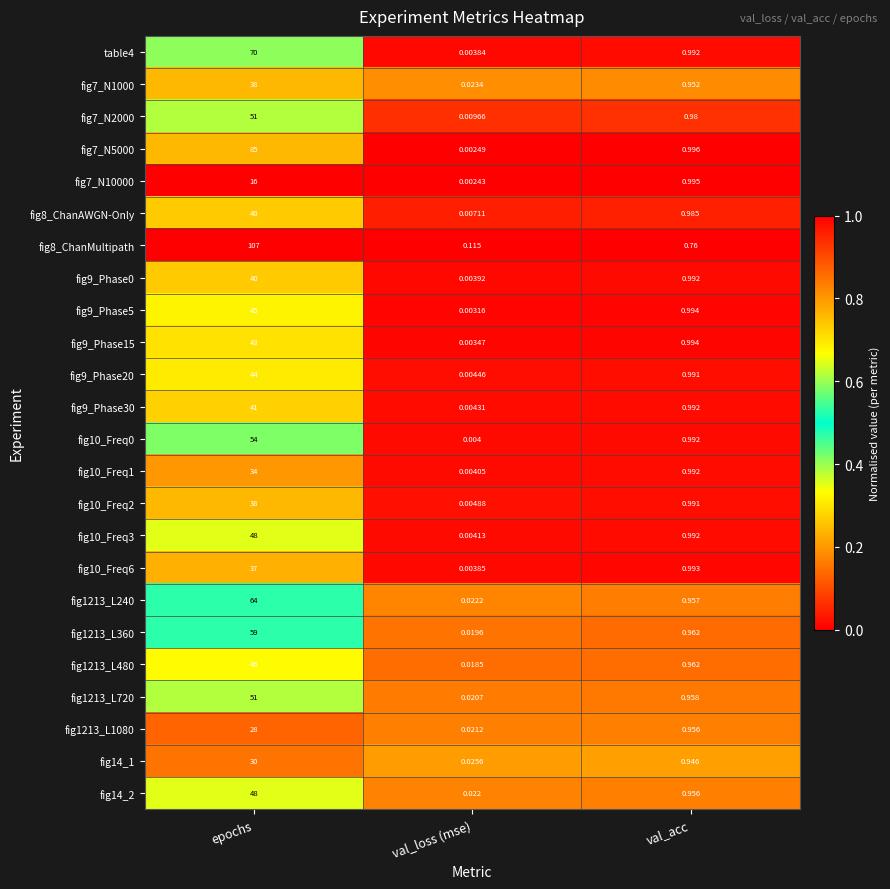

Which series has the largest range (max minus min)?

fig8_ChanMultipath